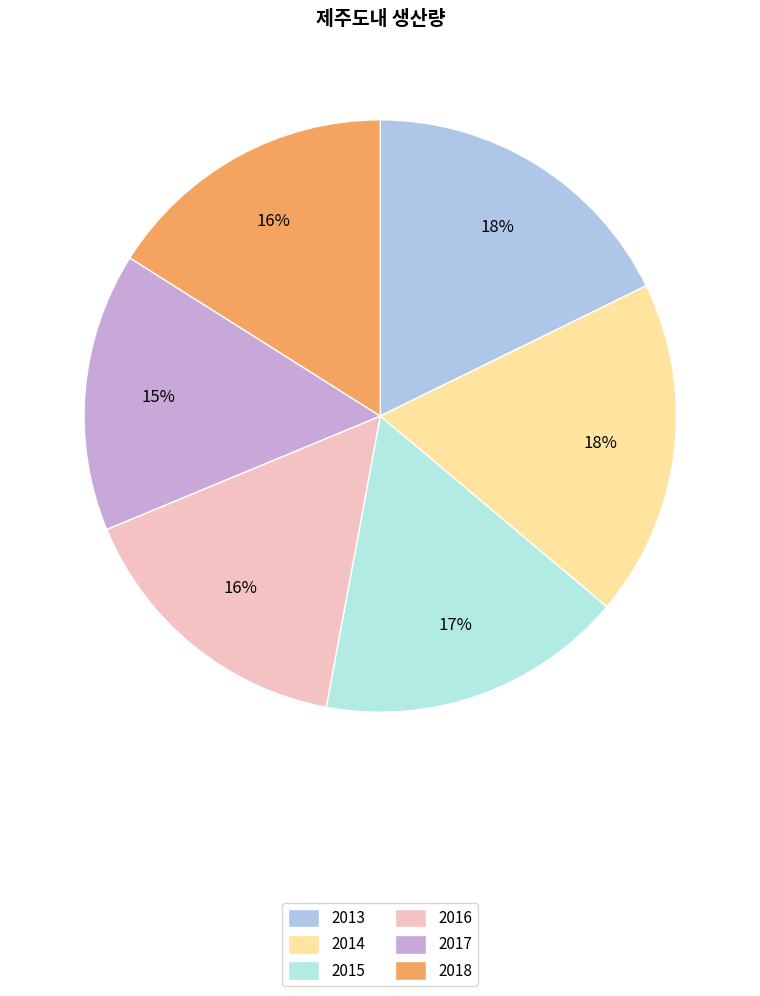

What is the smallest slice in the pie chart?

2017